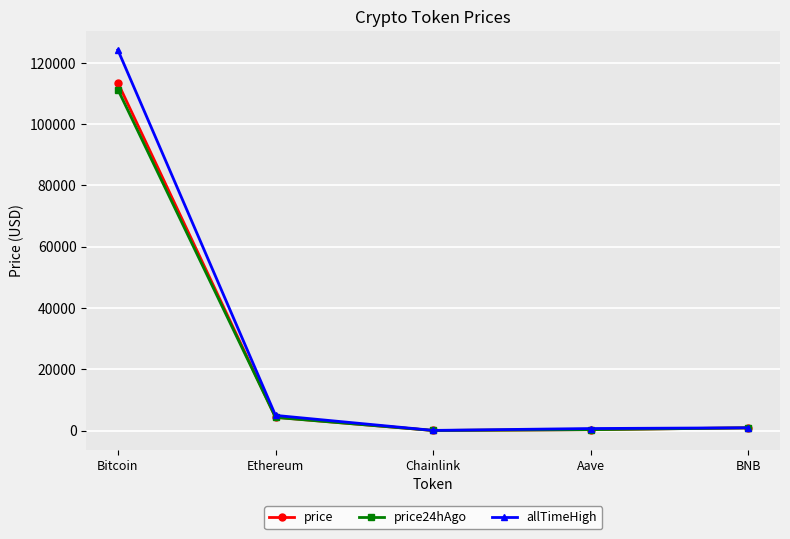

What are all the series names shown in the legend?

price, price24hAgo, allTimeHigh